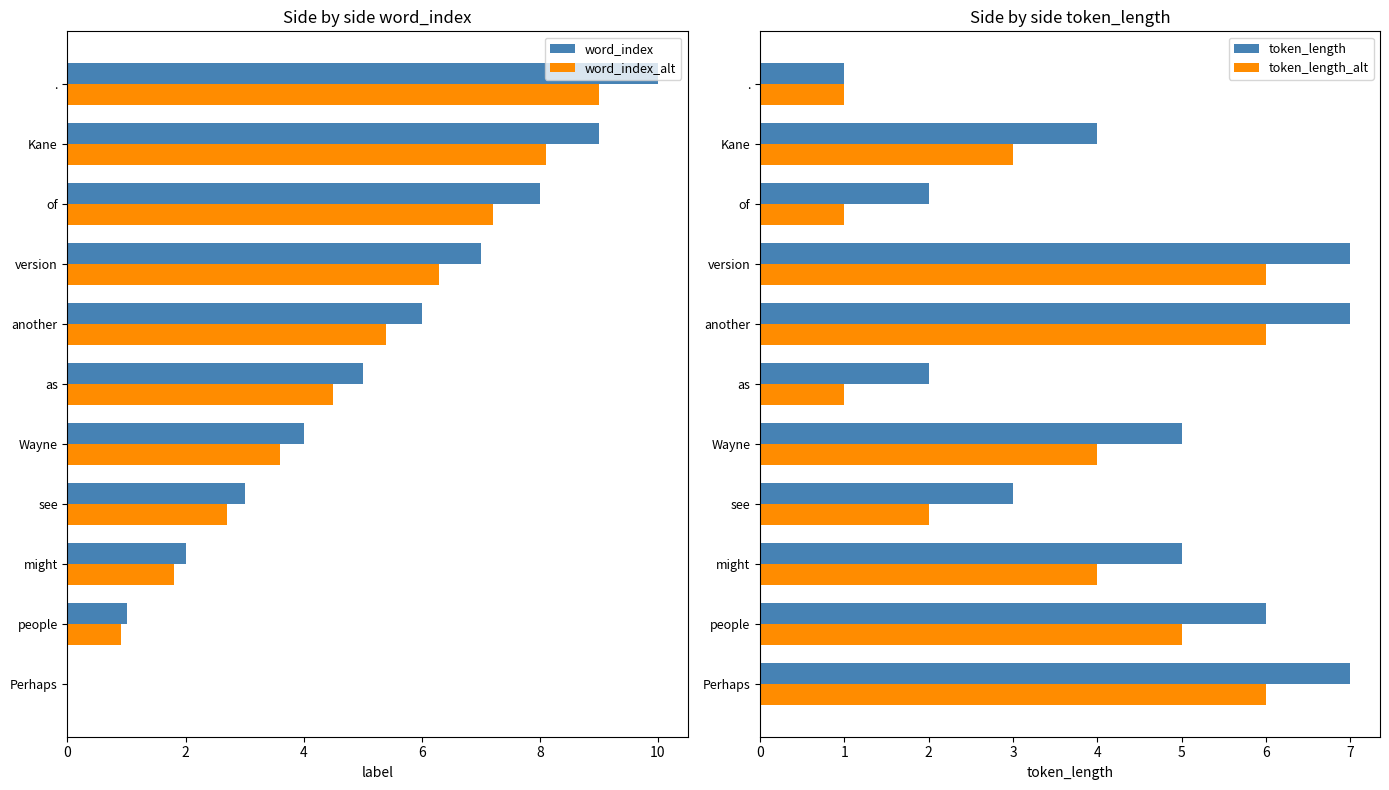

Which series has the widest spread of values?

word_index